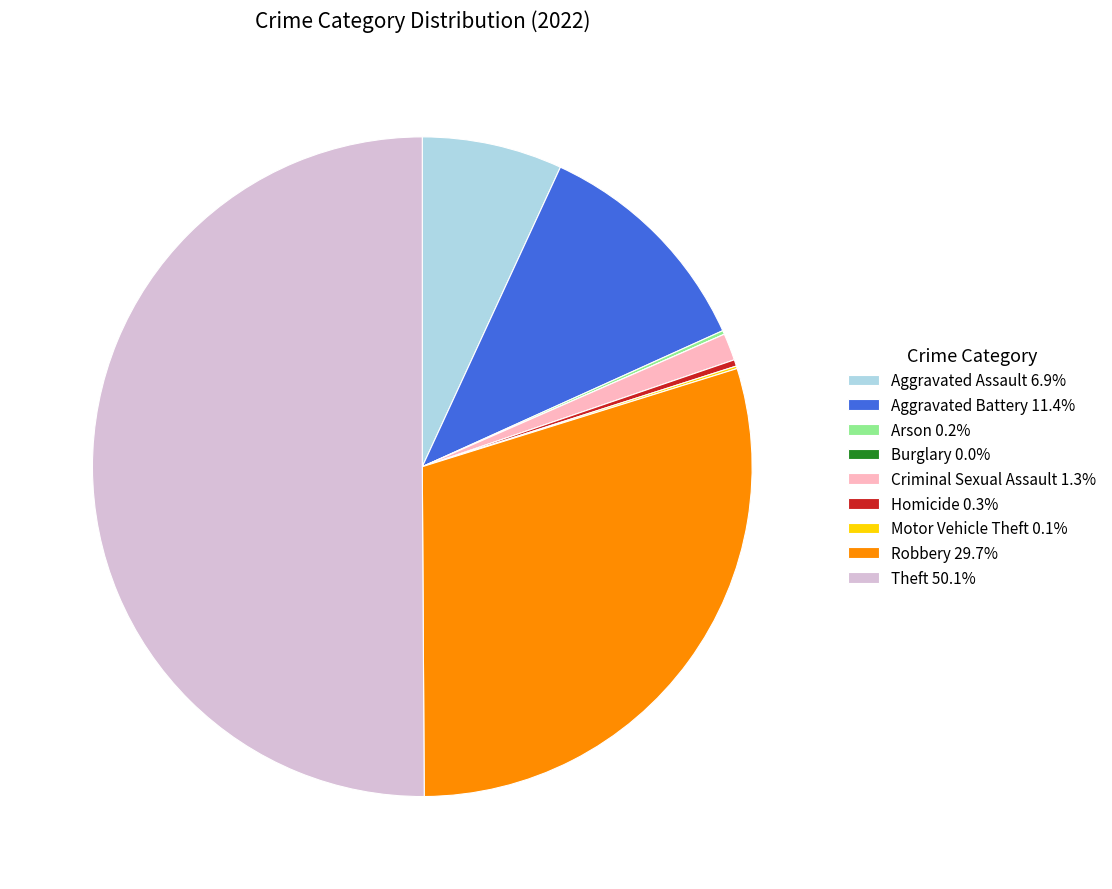

Approximately how many times larger is the value at Theft 50.1% compared to Robbery 29.7%?

1.7